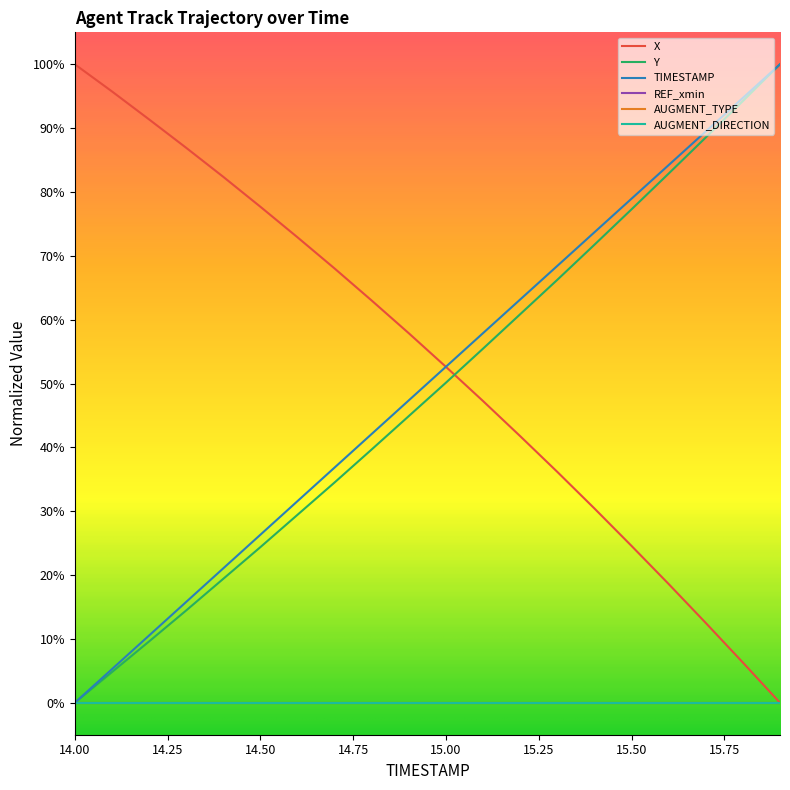

What is the value of the X point at the 9th from the left?

0.6